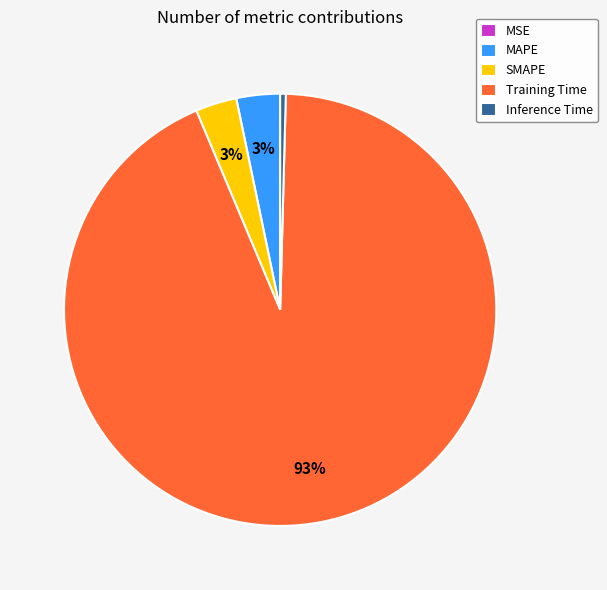

To the nearest percent, what is the combined percentage of SMAPE and MAPE?

6%